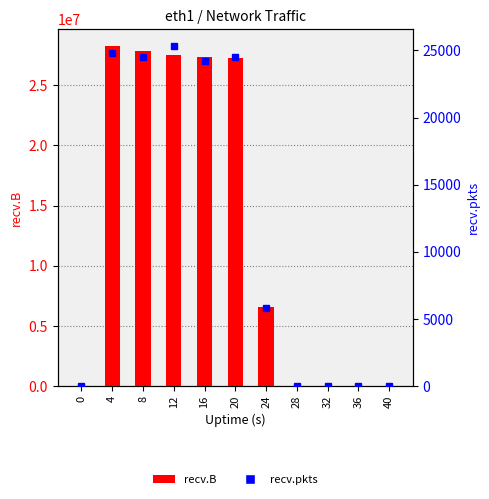

What are all the series names shown in the legend?

recv.B, recv.pkts